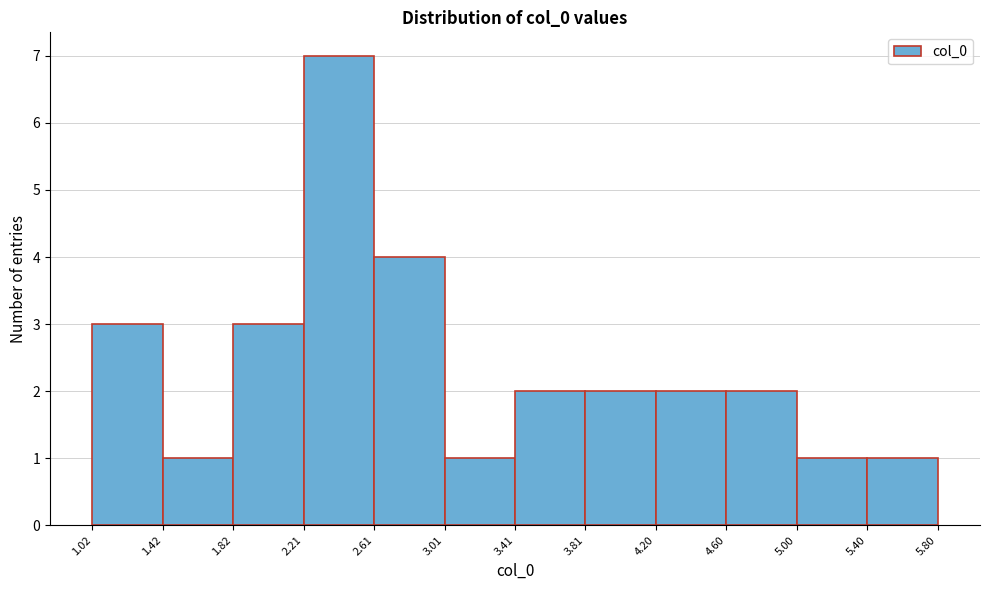

Reading left to right, list every bar in this chart as the range it spans on the x-axis followed by its height. The values are not printed on the chart, so give them approximately, as read against the axis.

1.02 to 1.42: 3
1.42 to 1.82: 1
1.82 to 2.21: 3
2.21 to 2.61: 7
2.61 to 3.01: 4
3.01 to 3.41: 1
3.41 to 3.81: 2
3.81 to 4.20: 2
4.20 to 4.60: 2
4.60 to 5.00: 2
5.00 to 5.40: 1
5.40 to 5.80: 1